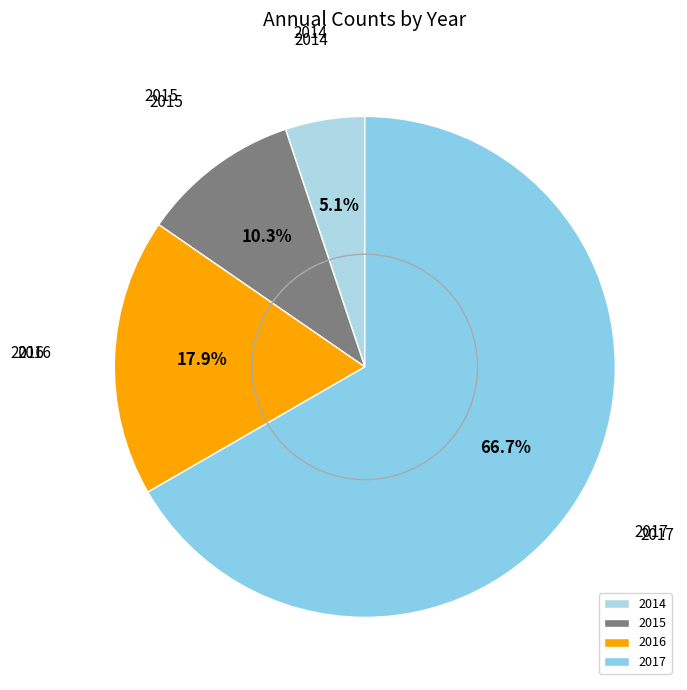

Do 2017 and 2016 together represent more than half of the pie?

Yes